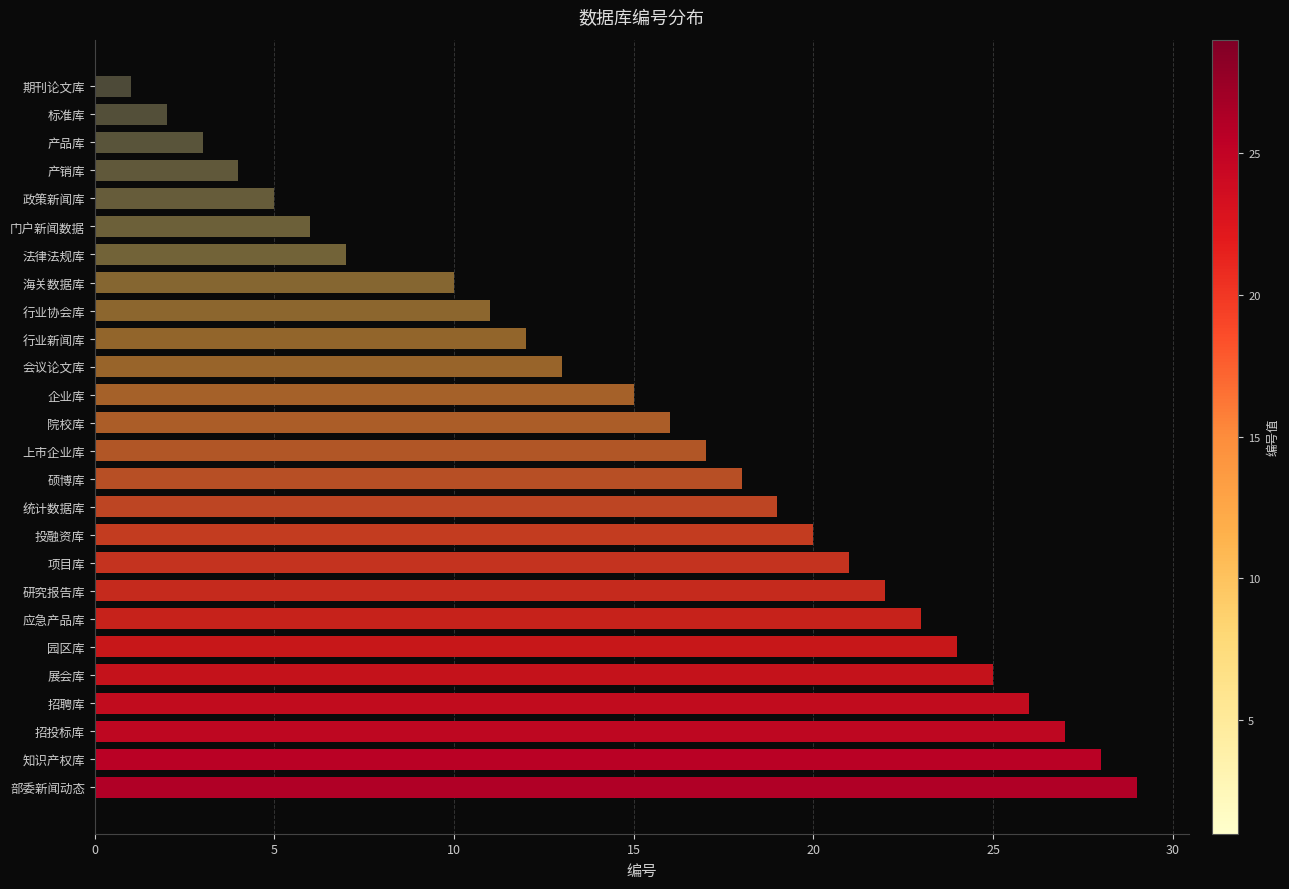

What is the difference between the maximum and minimum values?

28